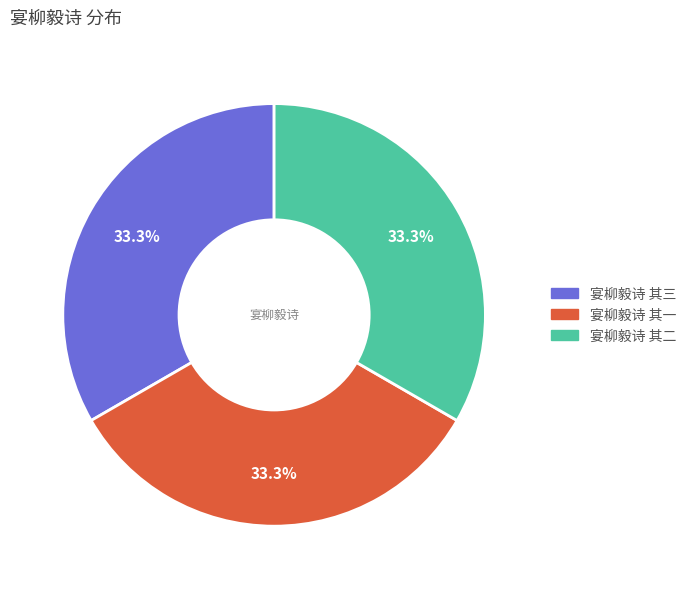

How many slices are in this pie chart?

3